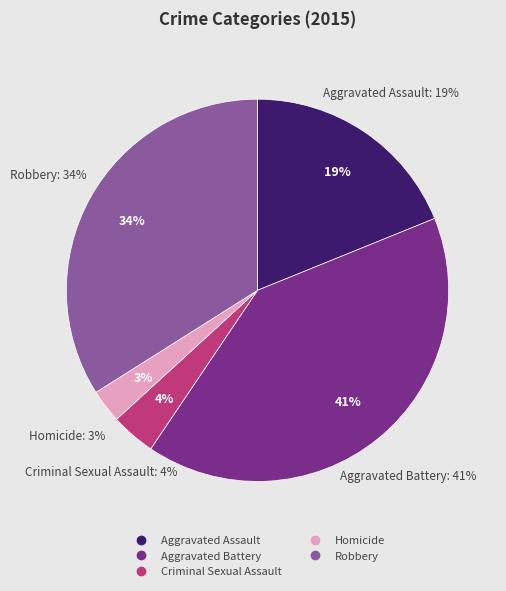

Which category has the smallest portion of the pie?

Homicide